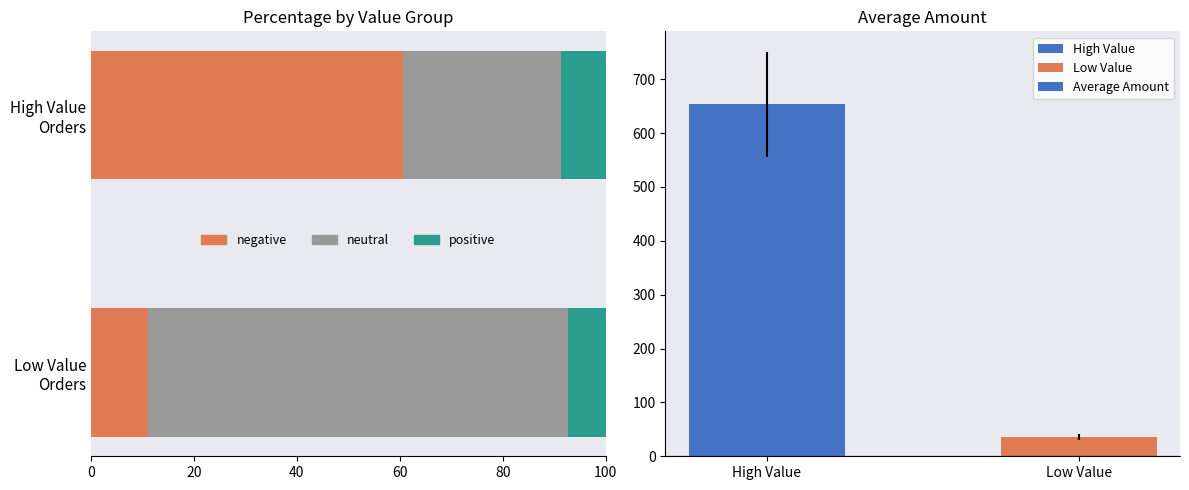

What is the sum of all positive values?

15.9